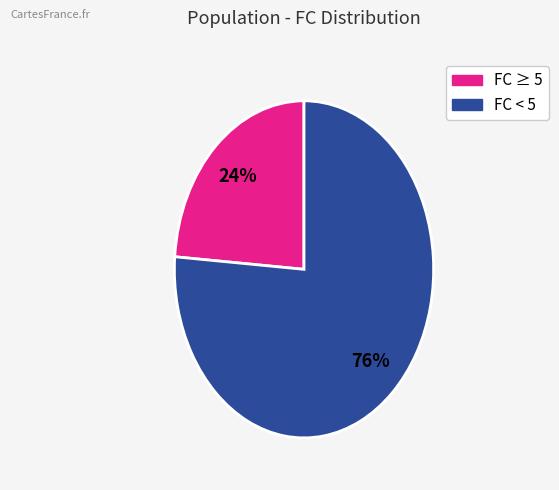

How many segments does this pie chart have?

2